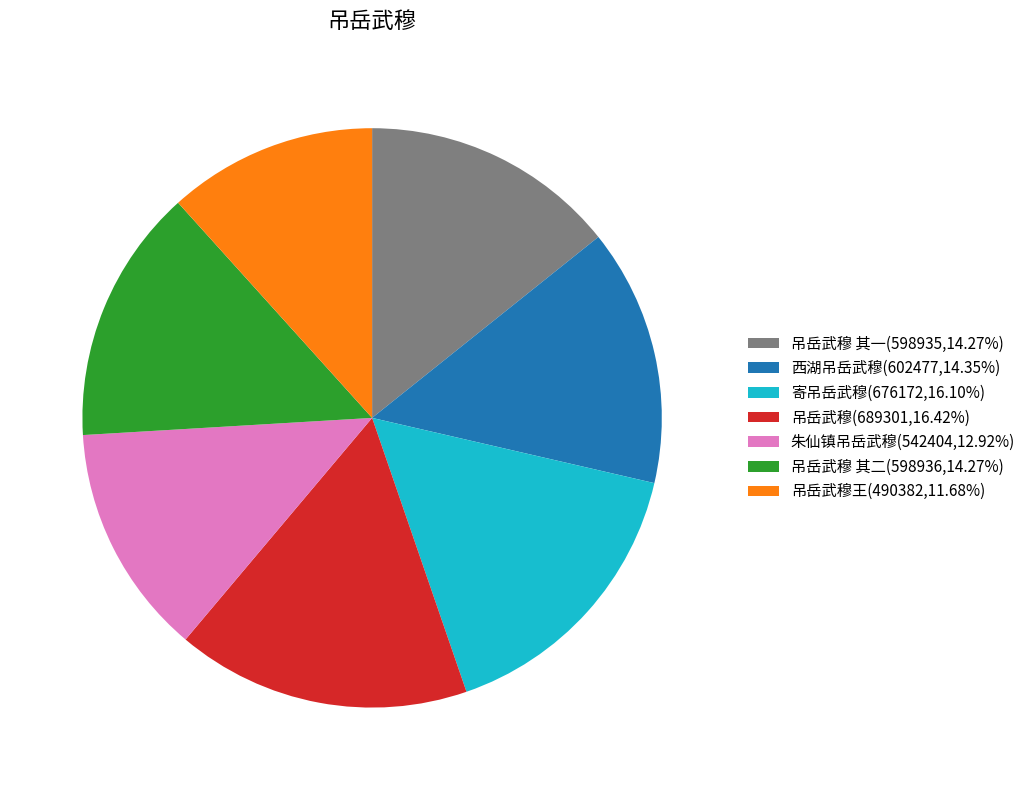

Approximately how many times larger is the value at 吊岳武穆 其一(598935,14.27%) compared to 寄吊岳武穆(676172,16.10%)?

0.9